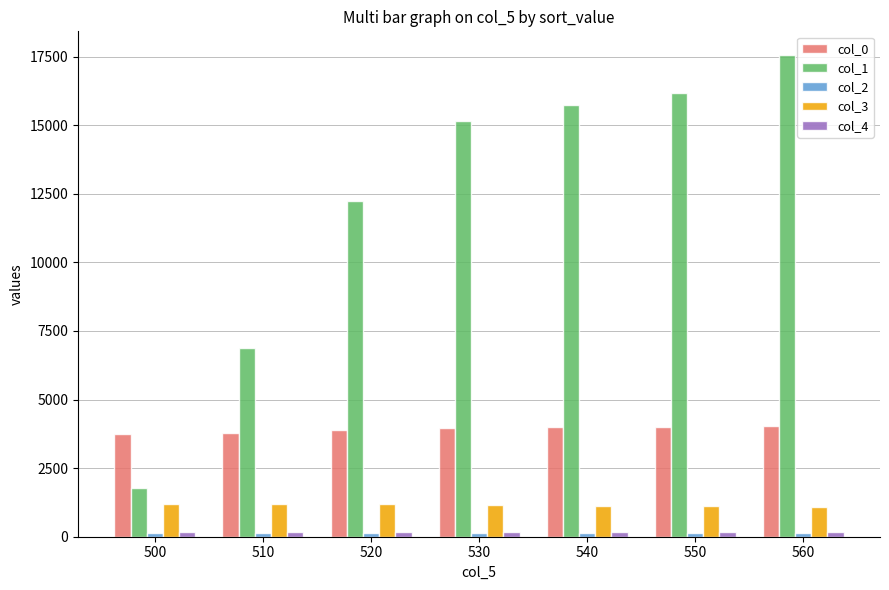

What is the total value across all series at 520?

17642.8